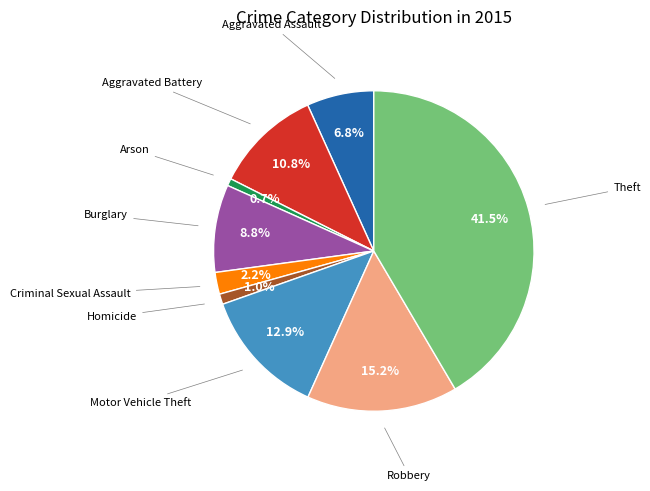

Does any single category account for the majority?

No